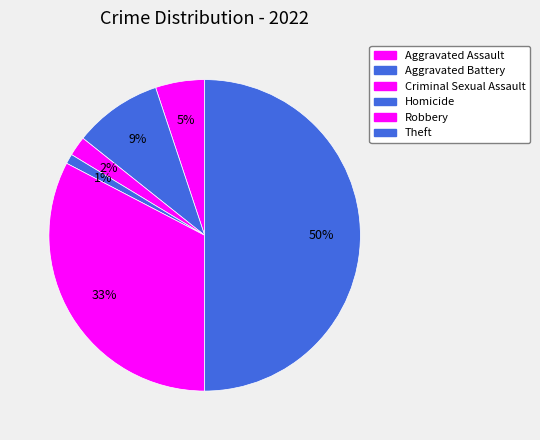

How many segments does this pie chart have?

6